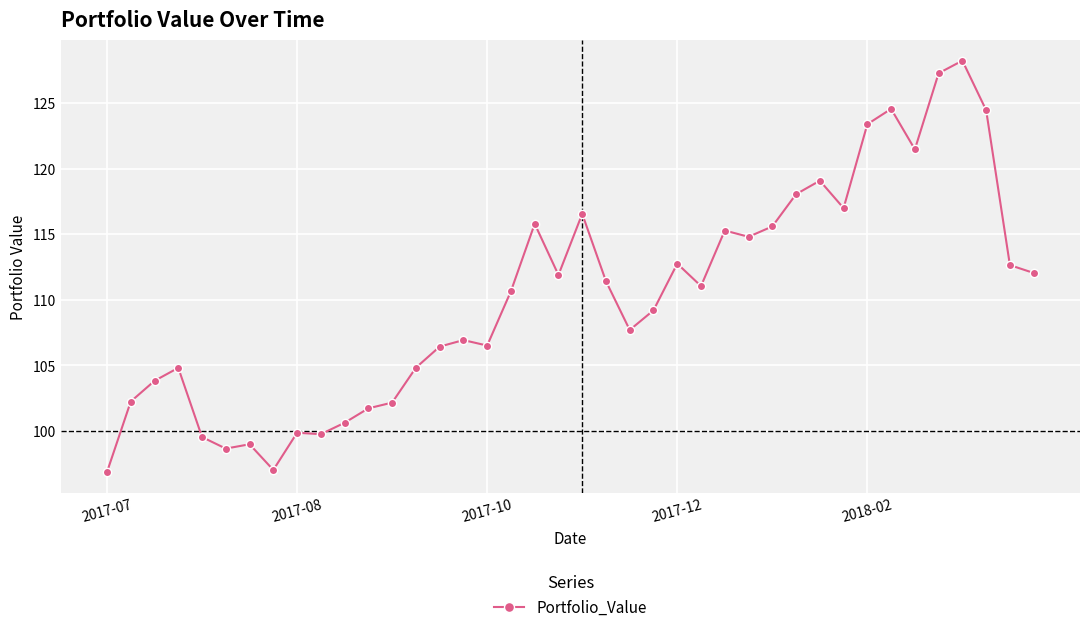

What is the maximum value shown in the chart?

128.2